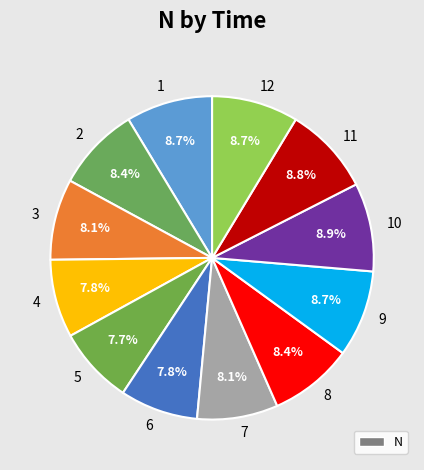

The 6 slice represents 1% of the pie. True or false?

False